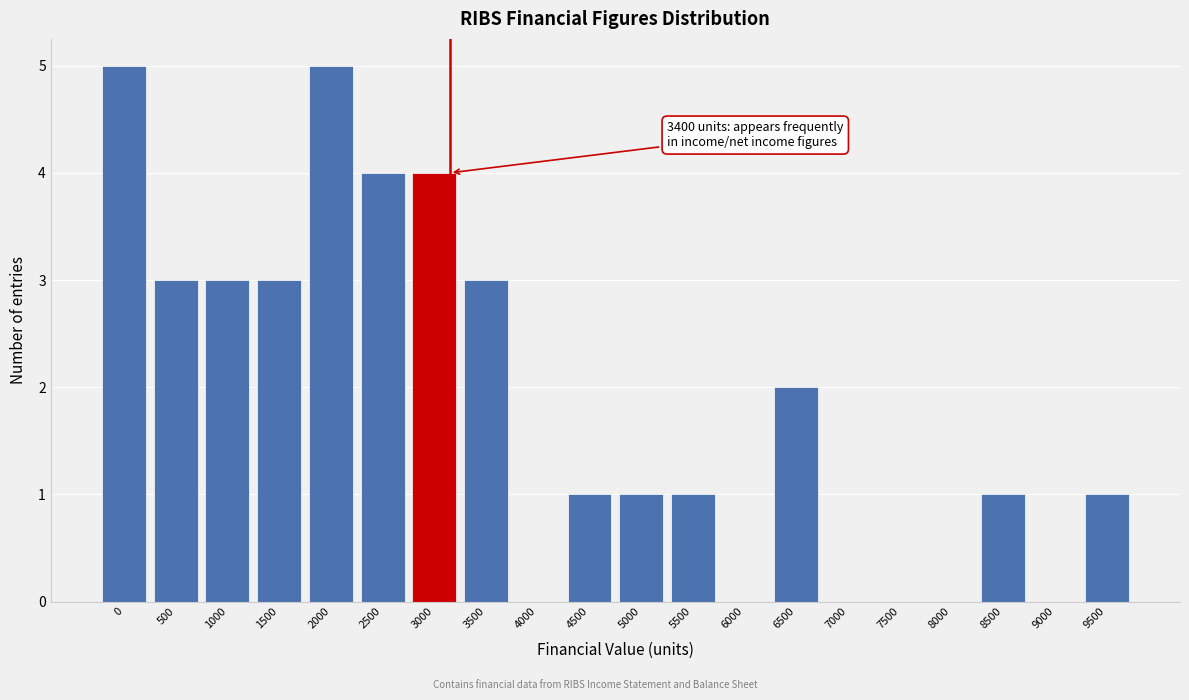

Reading left to right, what are all the values shown in this chart?

0=5	500=3	1000=3	1500=3	2000=5	2500=4	3000=4	3500=3	4000=0	4500=1	5000=1	5500=1	6000=0	6500=2	7000=0	7500=0	8000=0	8500=1	9000=0	9500=1